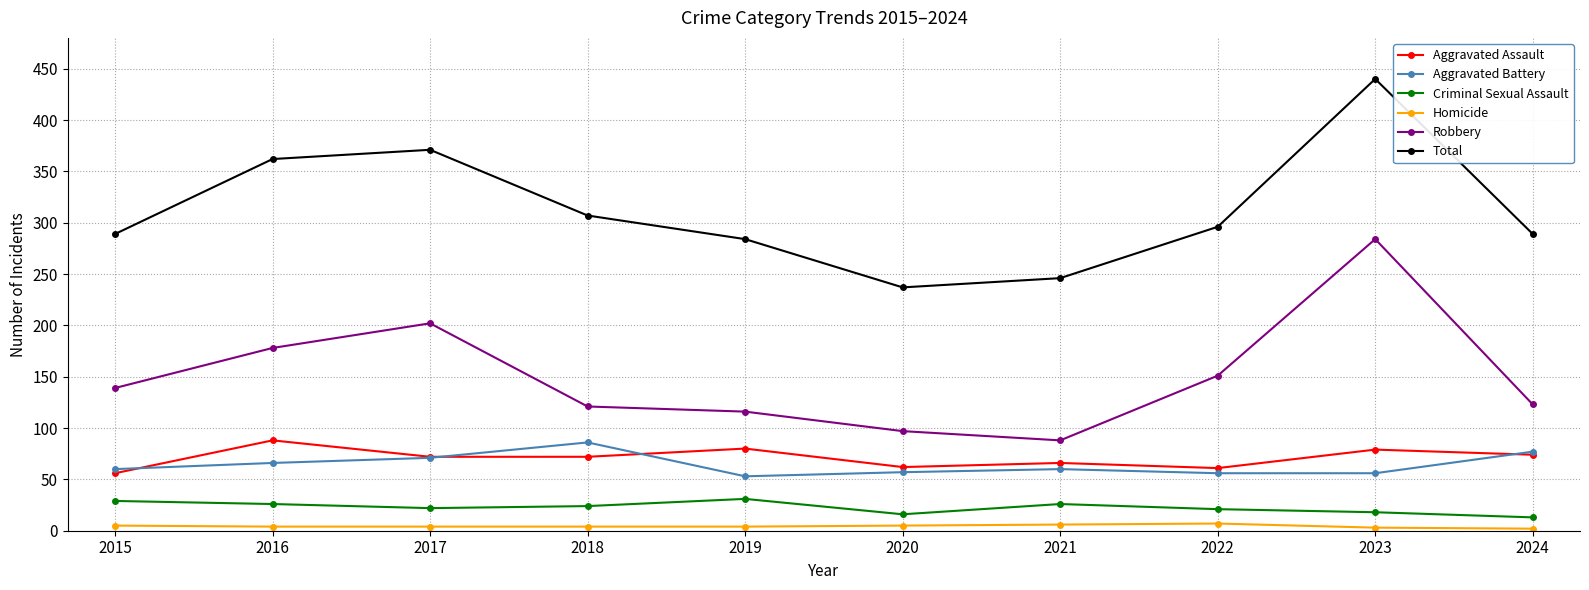

True or false: Aggravated Assault and Total cross at least once.

False